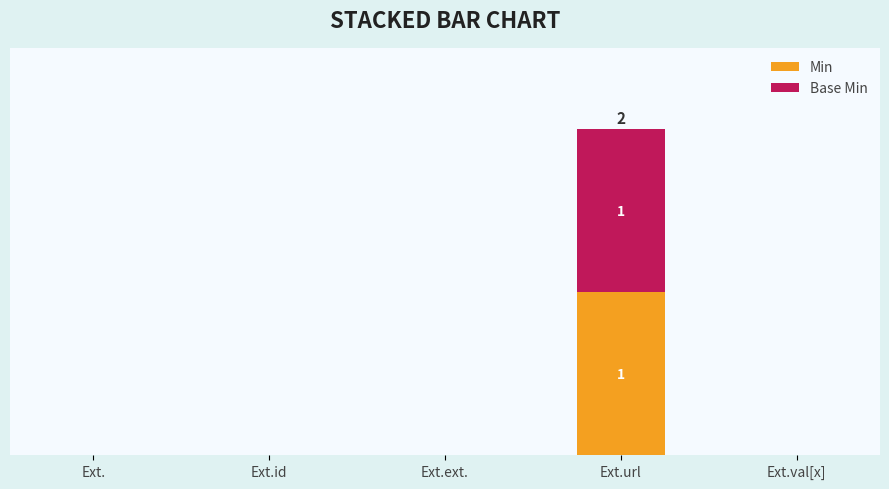

How many Min values are between 0 and 1?

5